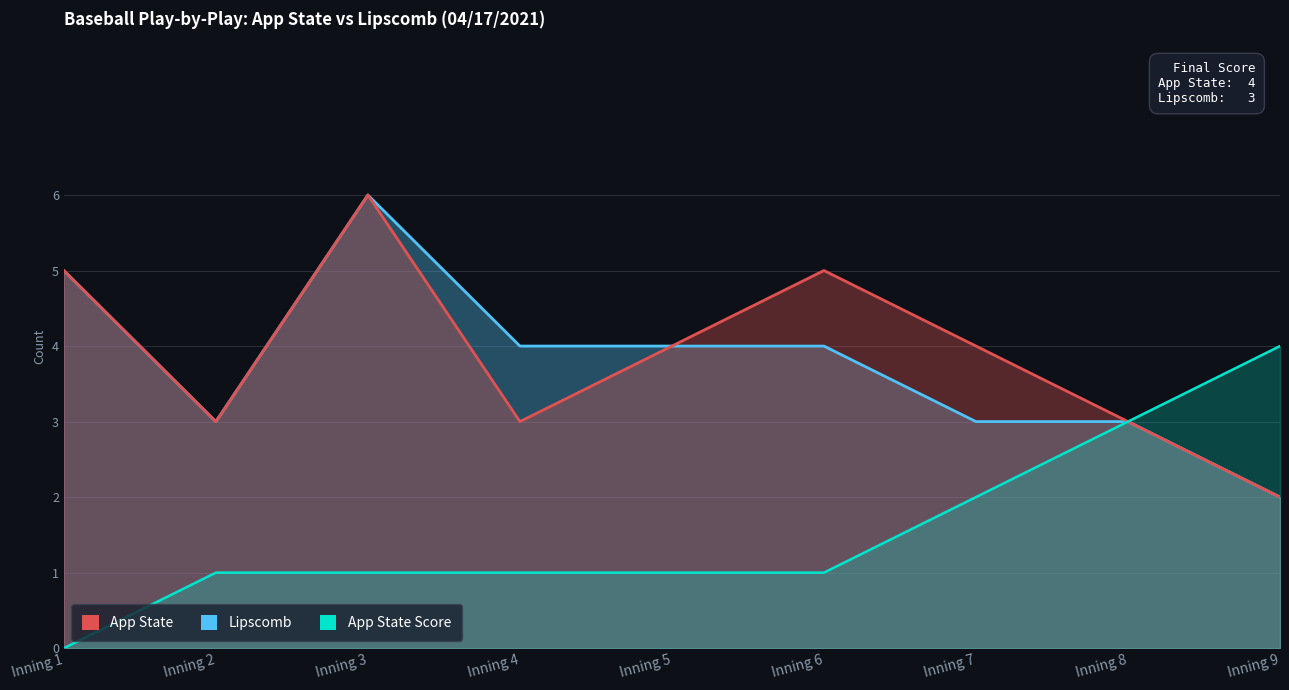

The value of App State Score at Inning 6 is 2. True or false?

False